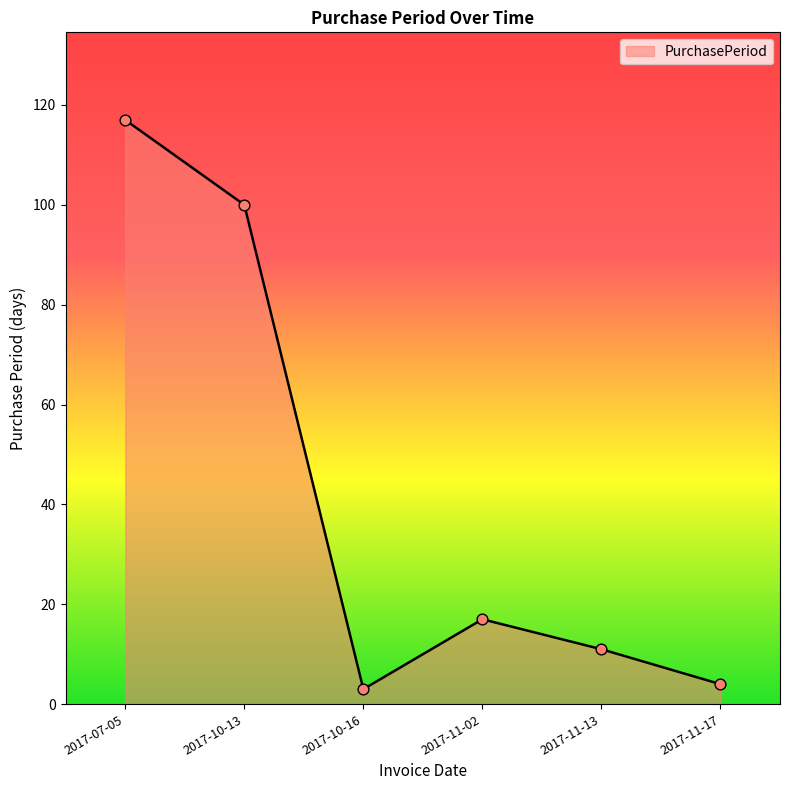

What is the change in value from 2017-10-13 to 2017-11-02?

-83